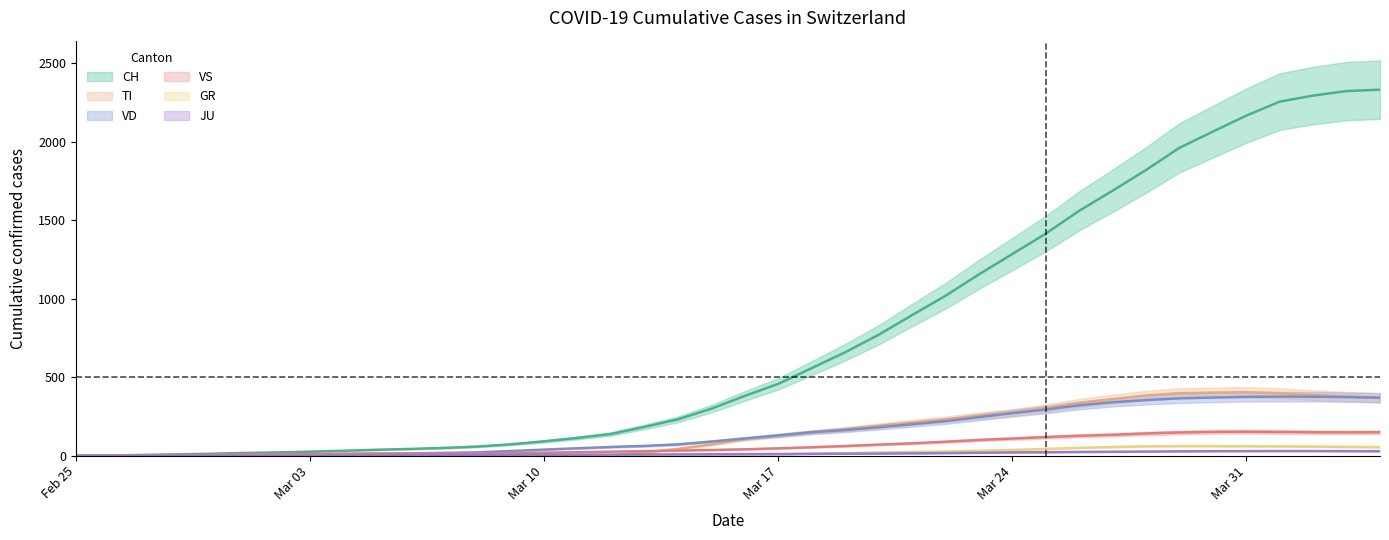

The CH series shows 57.5 at 2020-03-08. True or false?

True